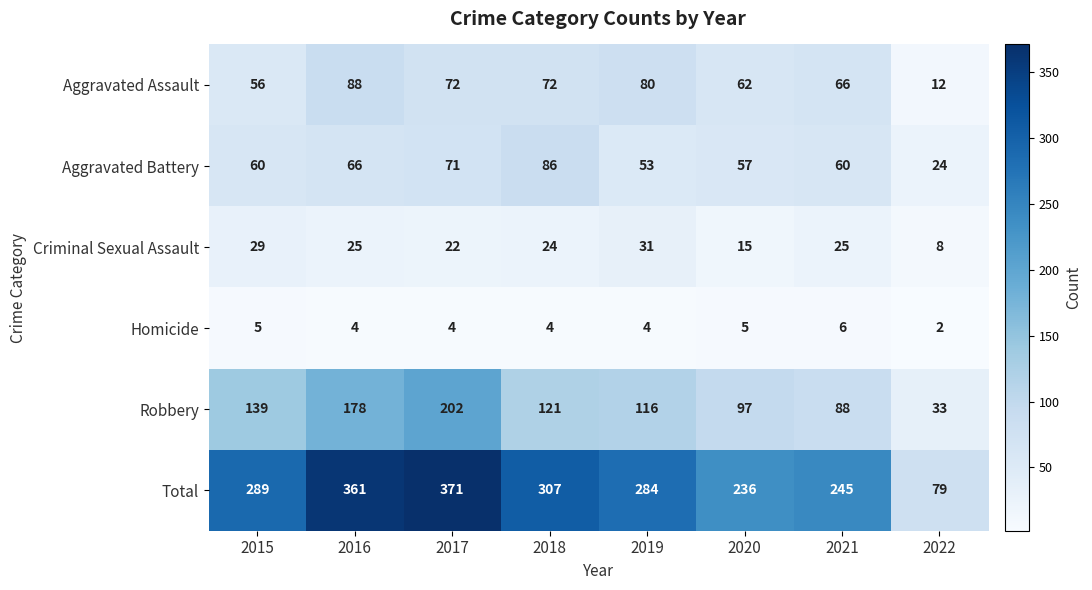

At which category is the sum across all series the highest?

2017